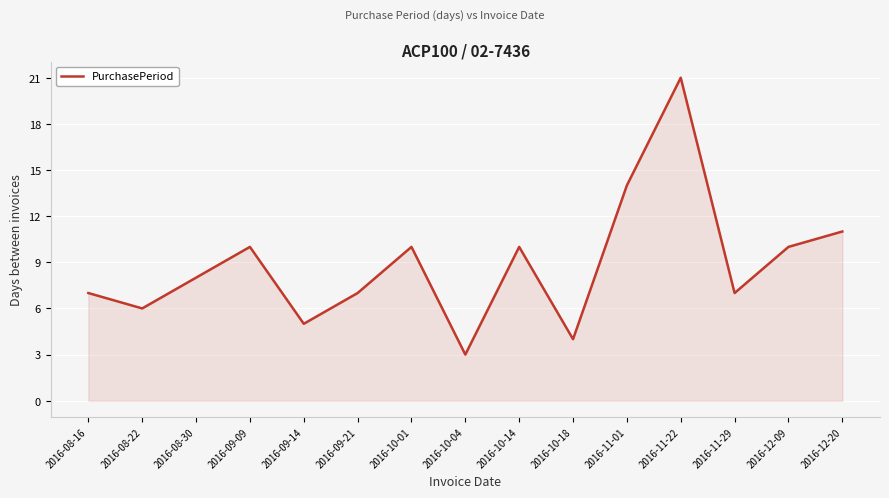

How many interior local peaks (higher than both neighbors) does the data have?

4